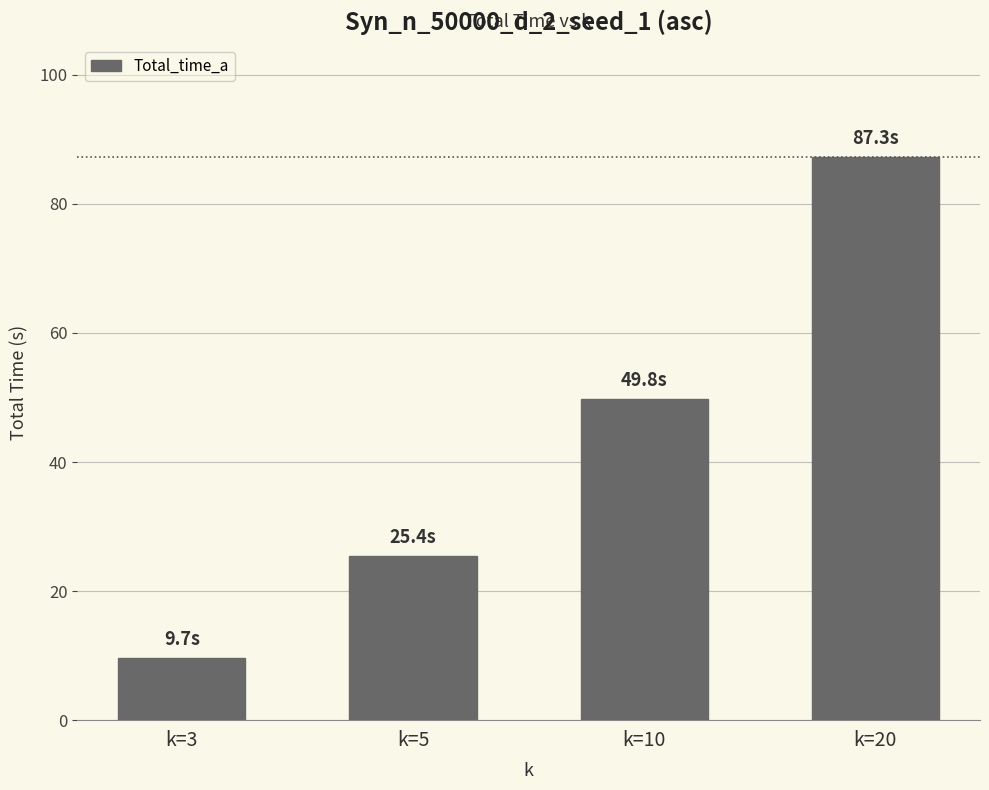

At which label is the value closest to 48?

k=10